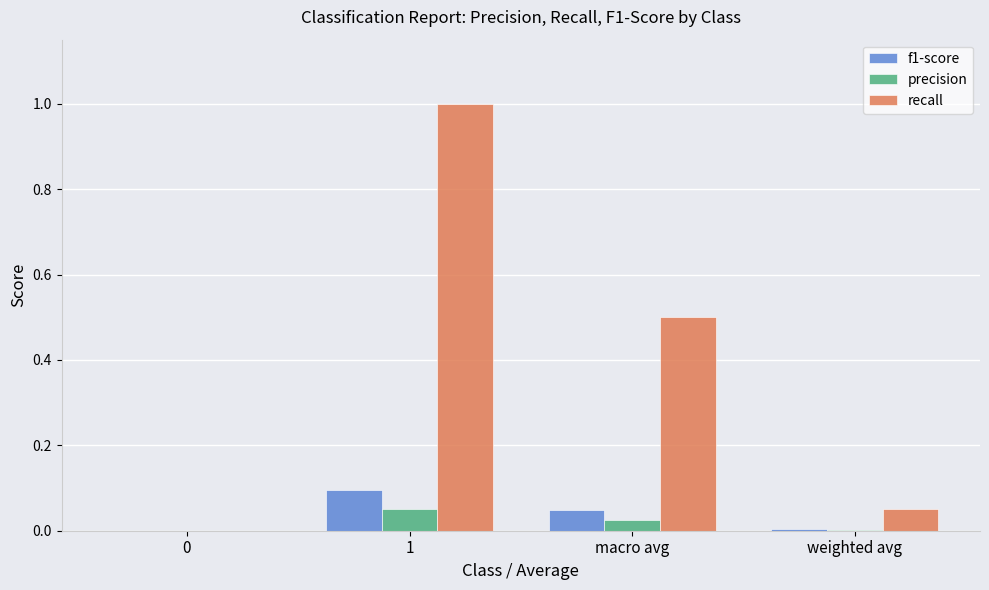

What is the highest value of the recall series?

1.0